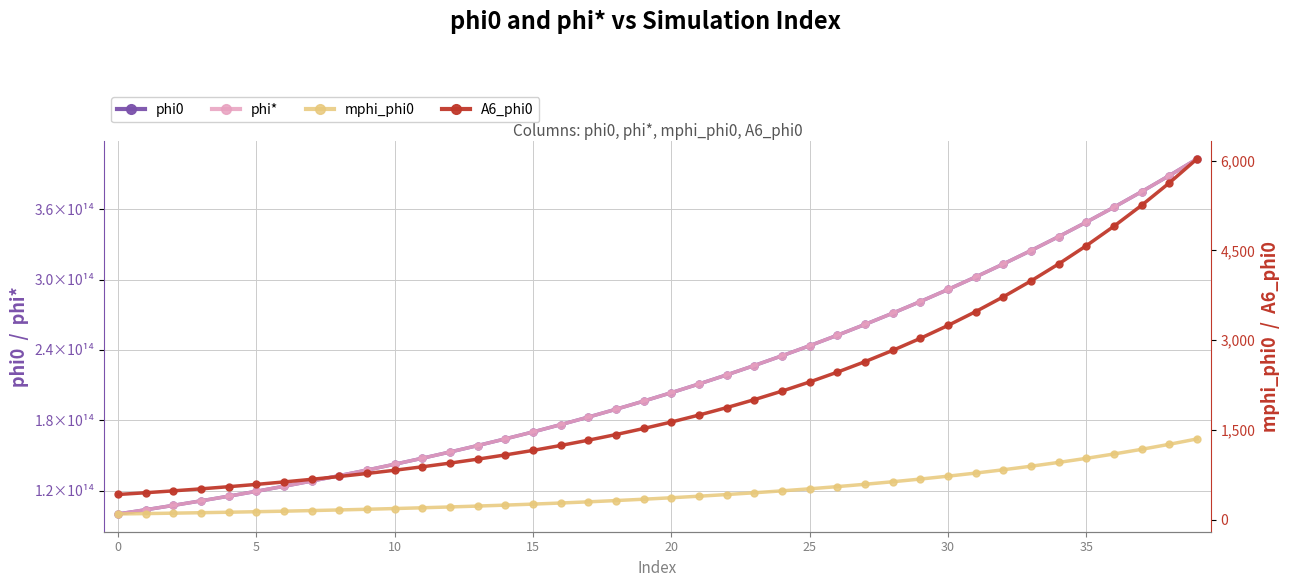

Rank the series by their maximum value, from lowest to highest.

mphi_phi0, A6_phi0, phi*, phi0